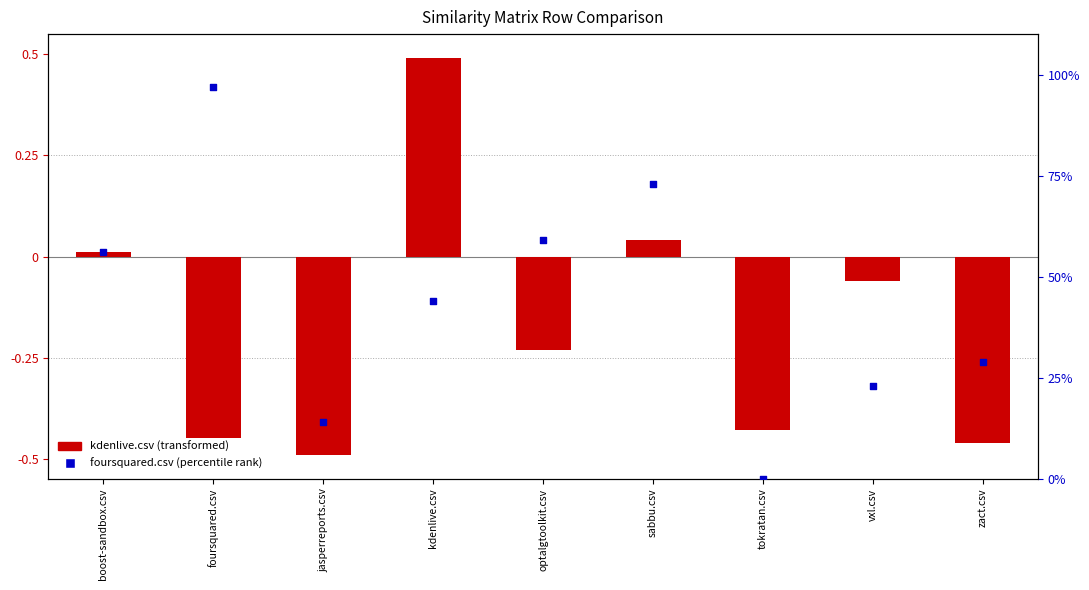

Which series has the widest spread of Y values?

foursquared.csv (percentile)